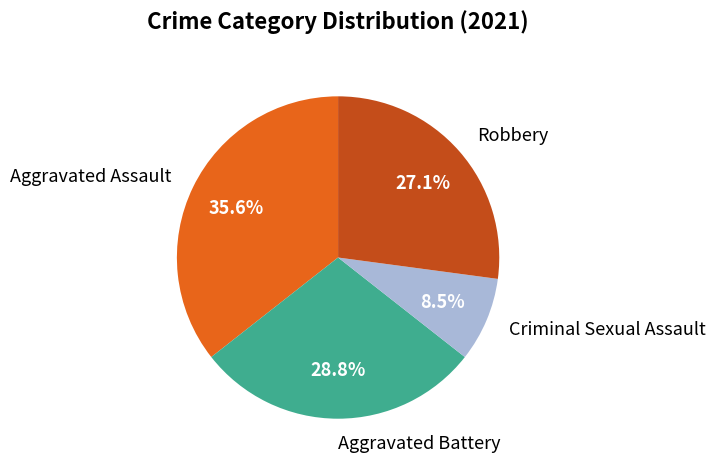

To the nearest percent, what percentage of the pie is Robbery?

27%